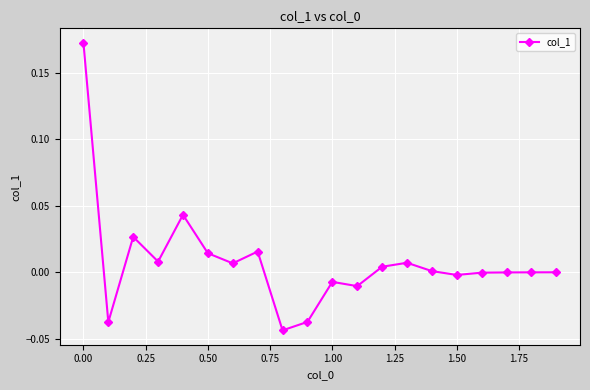

True or false: there are more than 2 points higher than both neighbors.

True